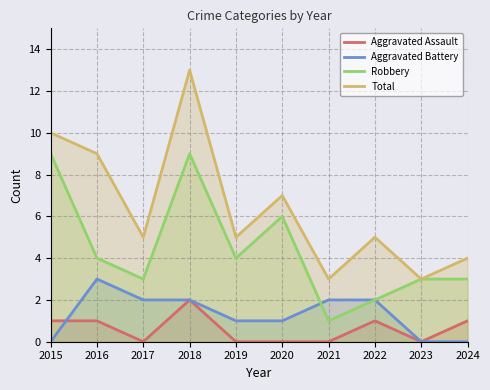

Which series has the widest spread of values?

Total